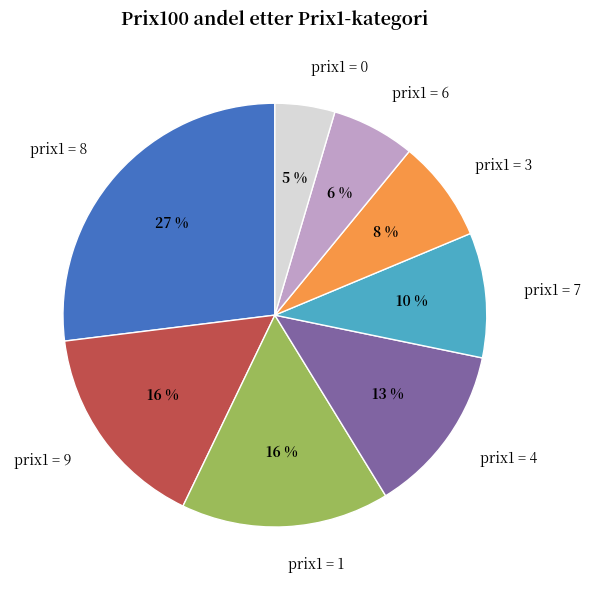

What percentage is the prix1 = 9 slice, to the nearest percent?

16%